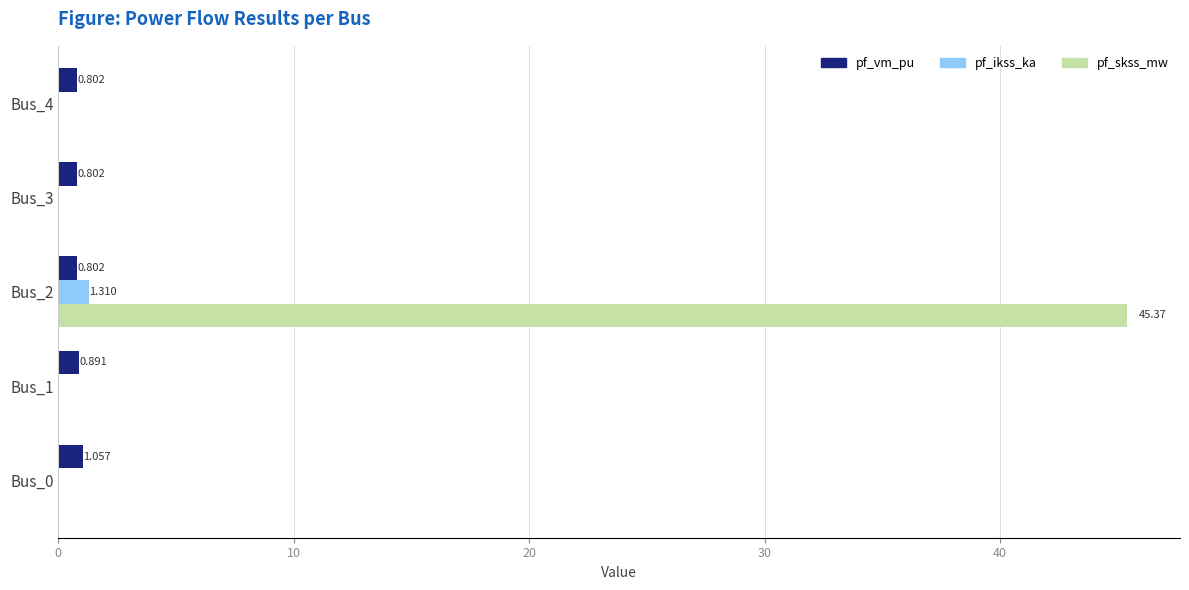

Is the value of pf_ikss_ka at Bus_4 greater than the value of pf_vm_pu at Bus_0?

No